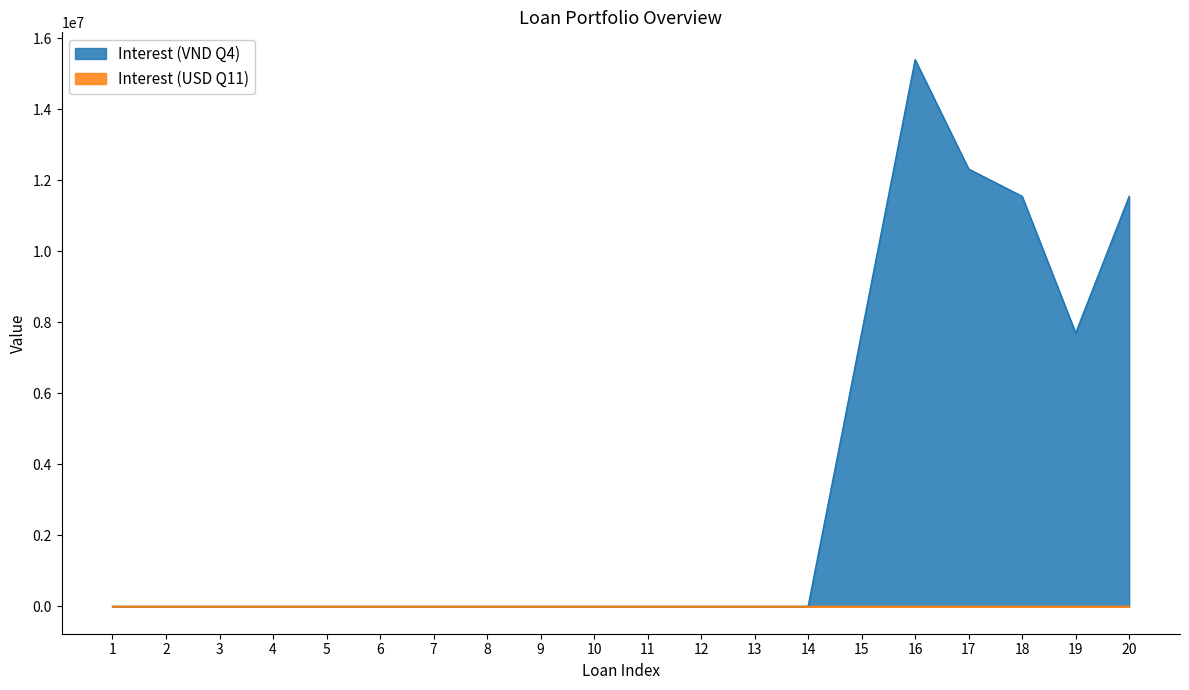

What is the difference between the highest and lowest values at 7?

157.5